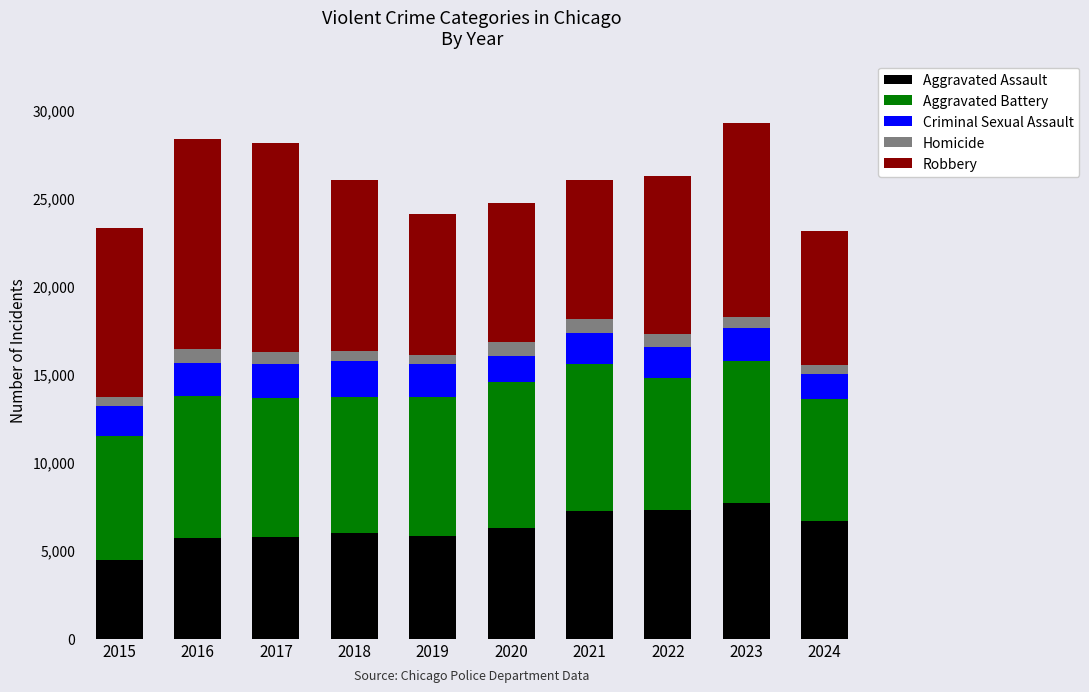

What is the difference between the maximum and minimum values in the Aggravated Assault series?

3230